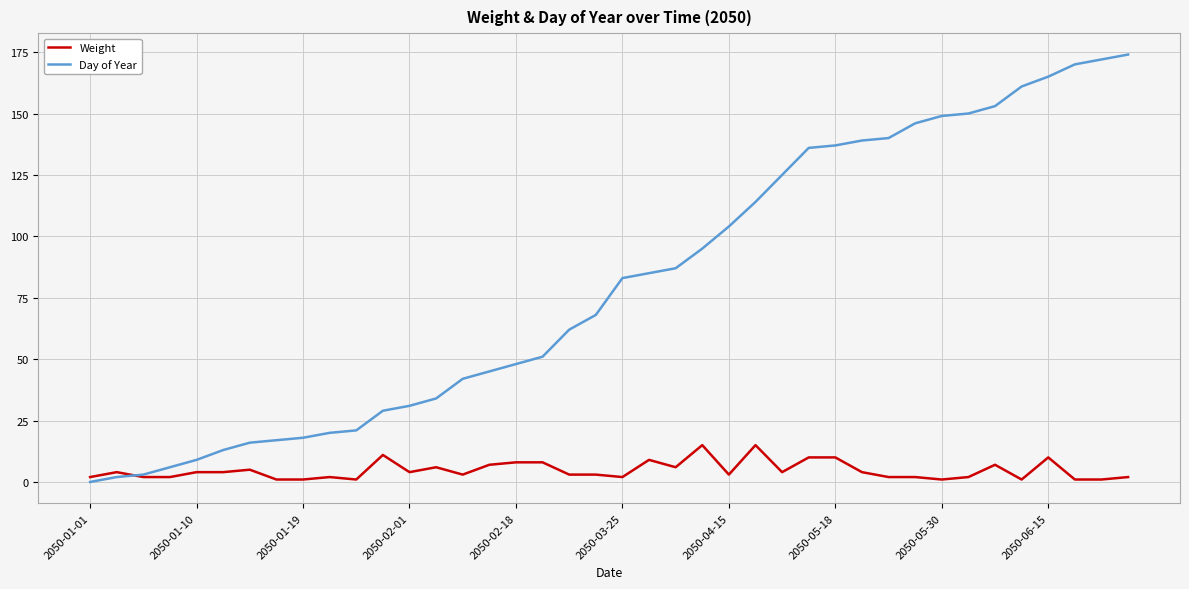

What is the highest value of the Weight series?

15